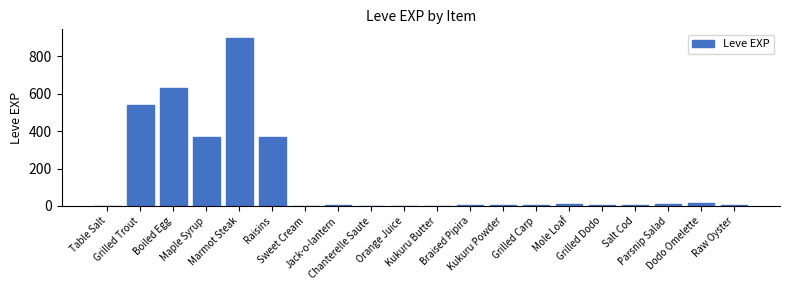

What is the approximate value at Marmot Steak?

900